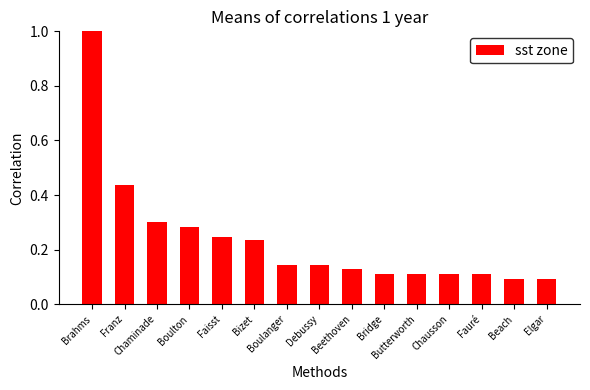

What is the greatest value displayed?

1.0